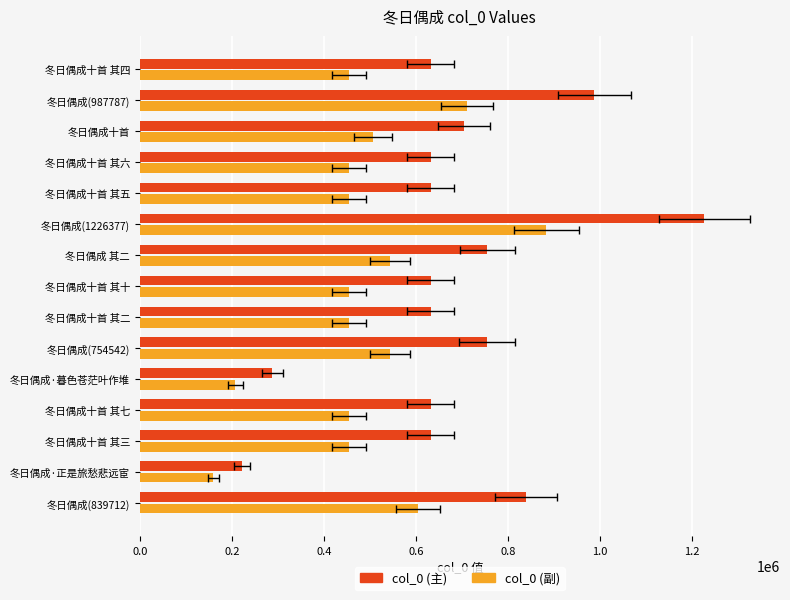

What is the smallest value displayed?

160139.5